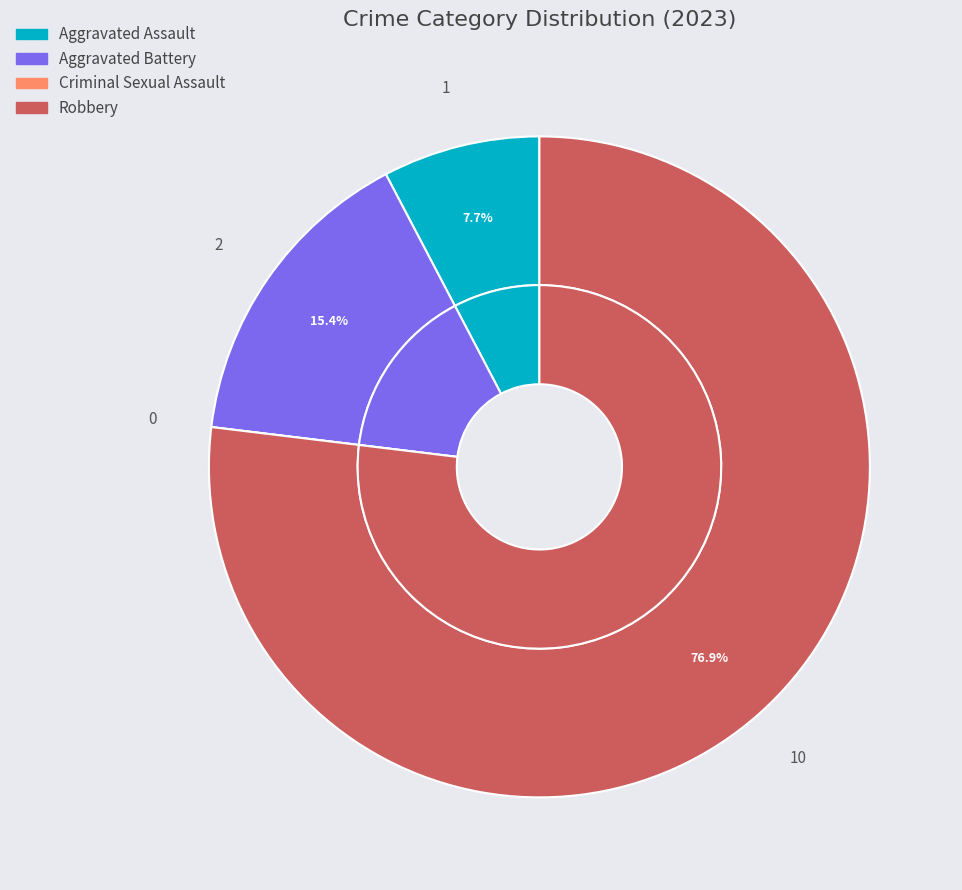

Between Robbery and Aggravated Assault, which is larger?

Robbery